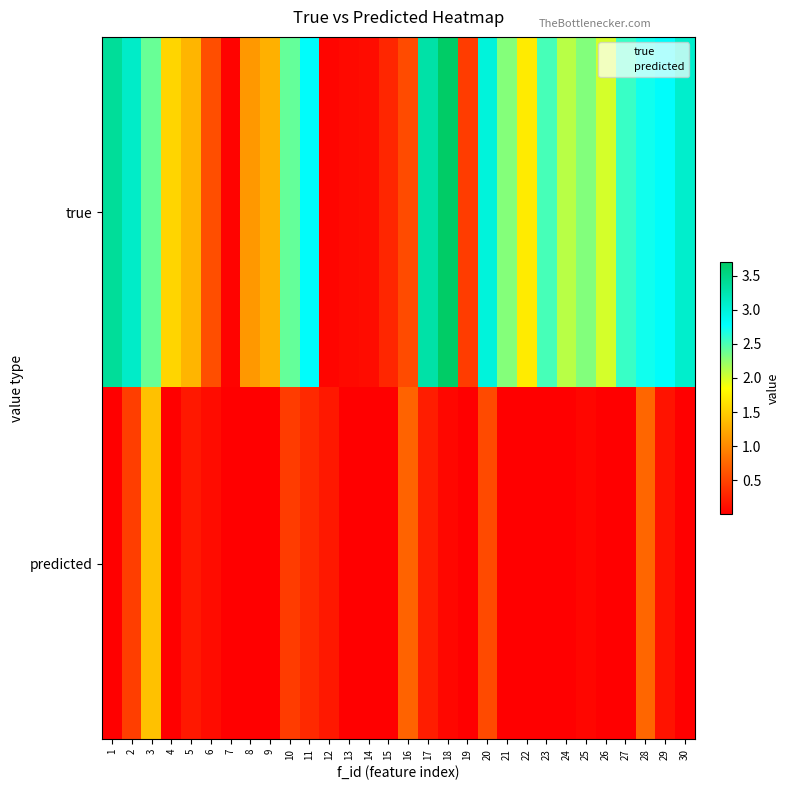

Reading left to right, extract all data points from this chart.

true: 1=3.4	2=3.1	3=2.4	4=1.6	5=1.3	6=0.6	7=0.0	8=1.1	9=1.3	10=2.4	11=2.8	12=0.0	13=0.1	14=0.1	15=0.3	16=0.6	17=3.3	18=3.7	19=0.4	20=3.0	21=2.3	22=1.7	23=2.5	24=2.1	25=2.3	26=2.0	27=2.6	28=2.7	29=2.8	30=3.1
predicted: 1=0.0	2=0.5	3=1.4	4=0.0	5=0.2	6=0.1	7=0.0	8=0.0	9=0.0	10=0.4	11=0.3	12=0.2	13=0.0	14=0.0	15=0.0	16=0.7	17=0.2	18=0.1	19=0.0	20=0.5	21=0.0	22=0.0	23=0.0	24=0.0	25=0.1	26=0.0	27=0.0	28=0.7	29=0.1	30=0.0